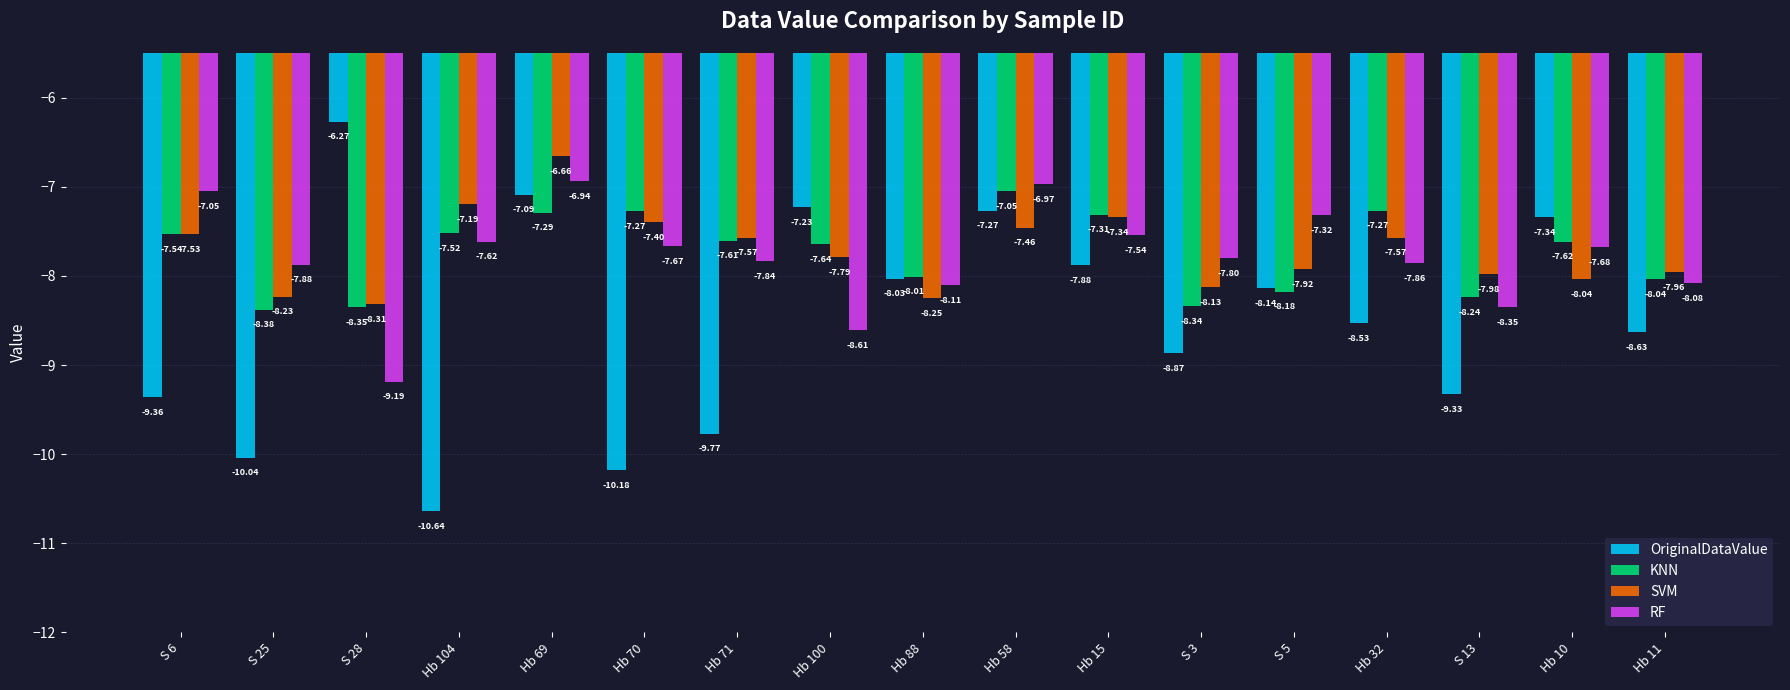

List the series in order of their peak value, highest first.

OriginalDataValue, SVM, RF, KNN